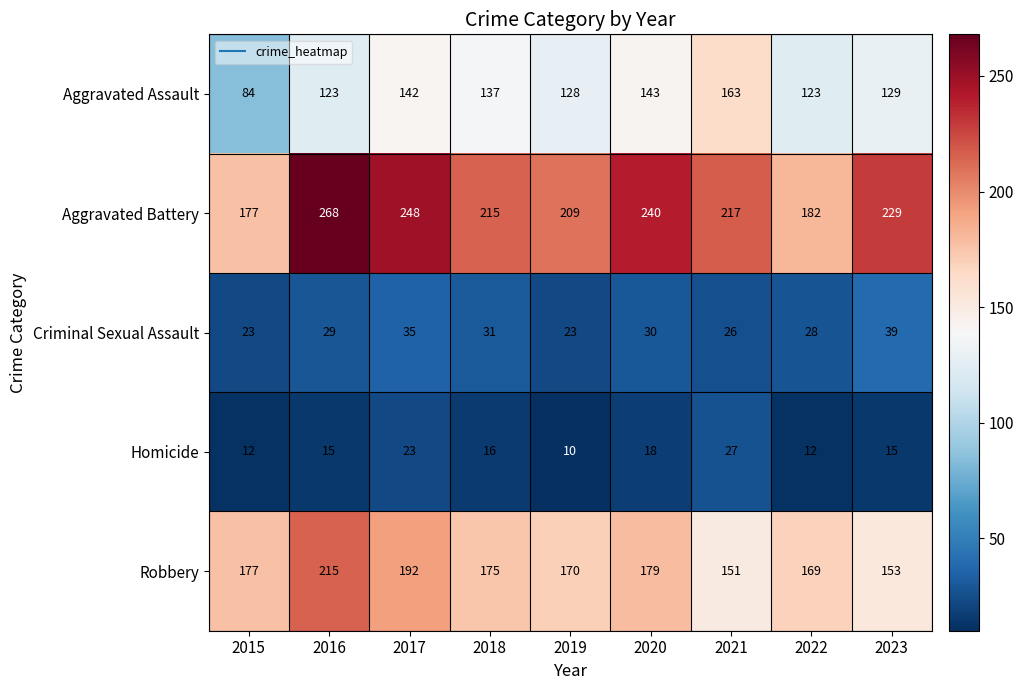

True or false: Aggravated Battery has a value of 334 at 2023.

False